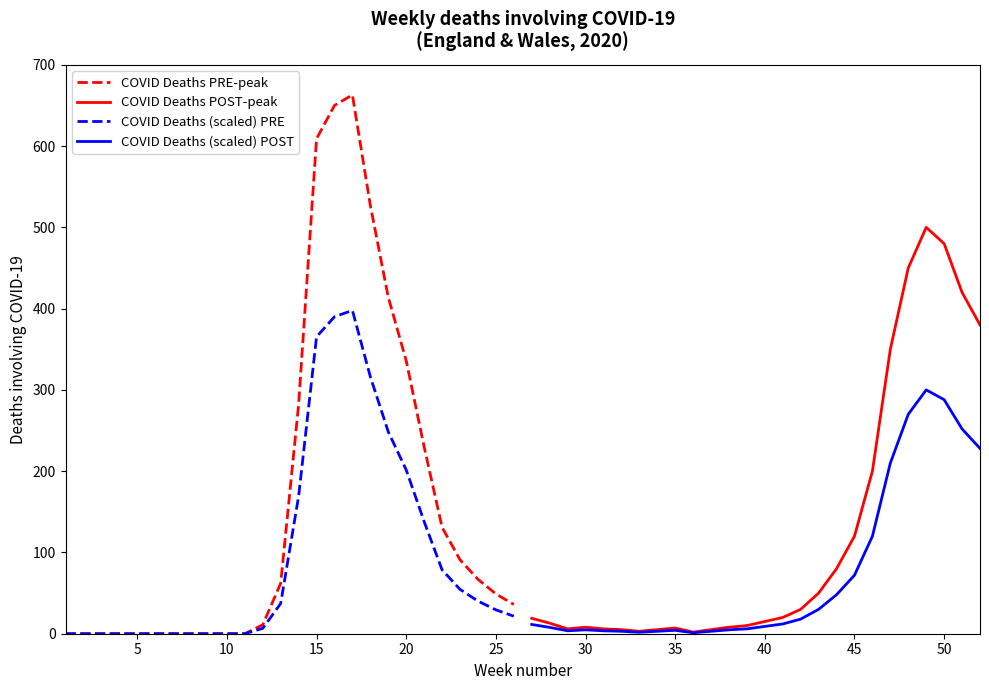

The COVID Deaths PRE-peak series shows 609.0 at 15. True or false?

True